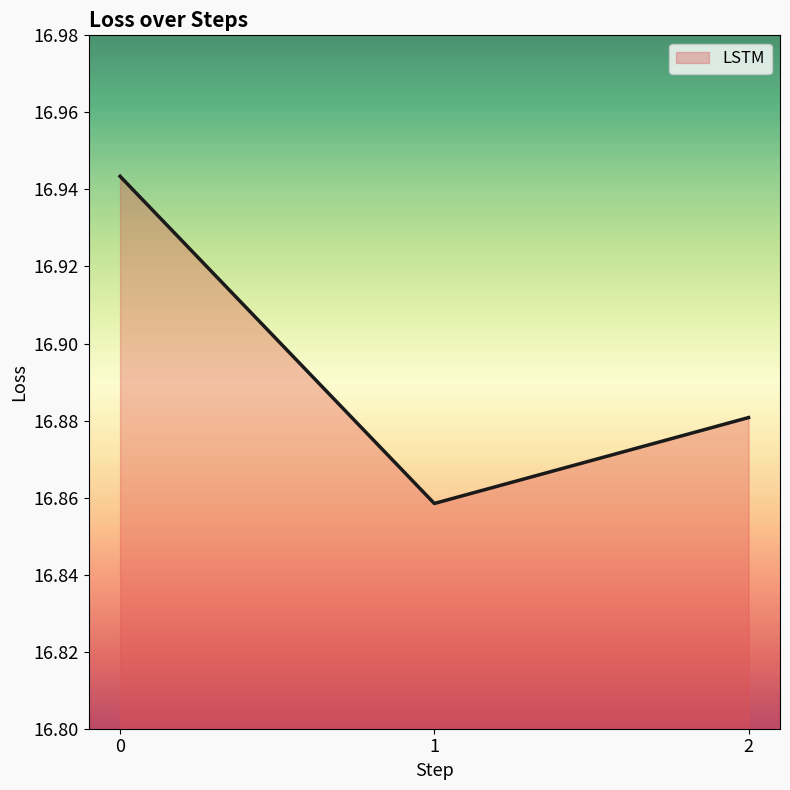

How many values are between 16 and 17?

3